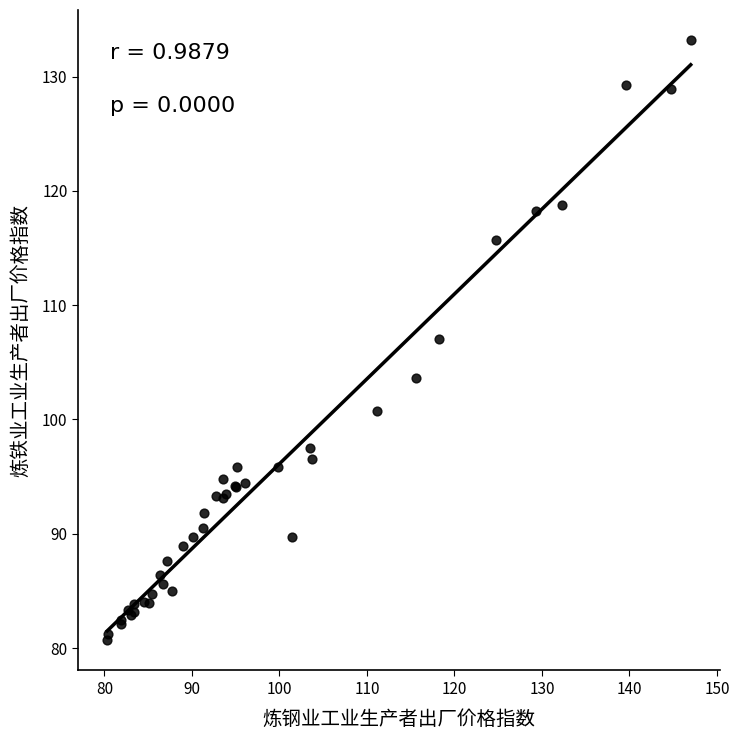

What Y value in the scatter plot is closest to 106?

107.0